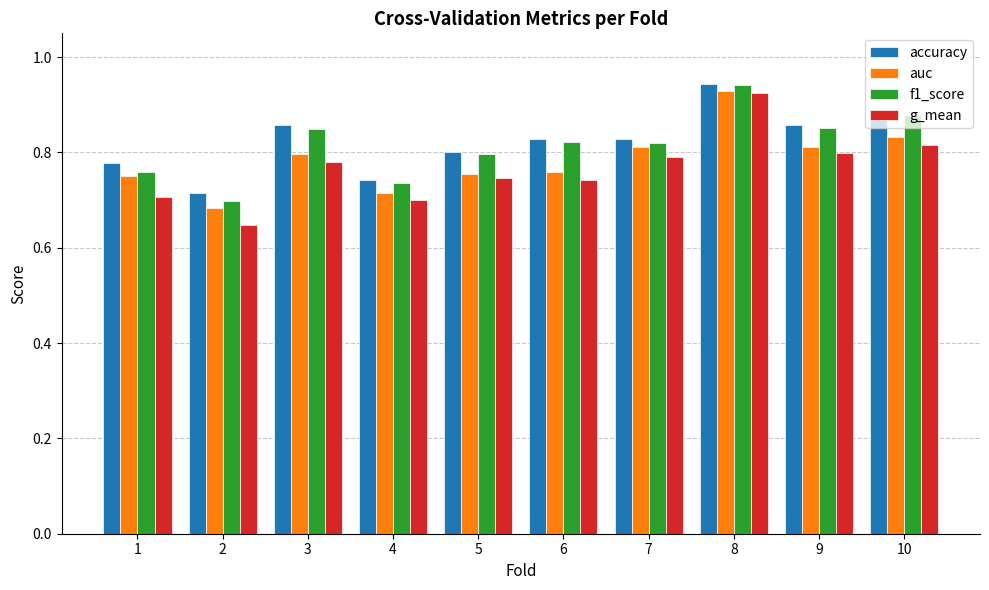

Which series has the largest range (max minus min)?

g_mean